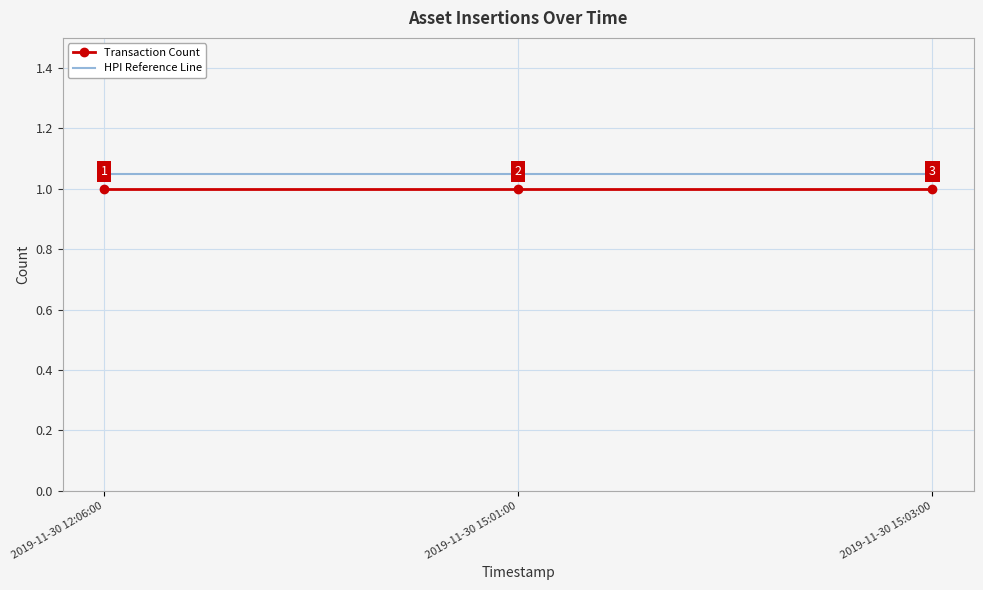

What position from the left is 2019-11-30 15:01:00?

2